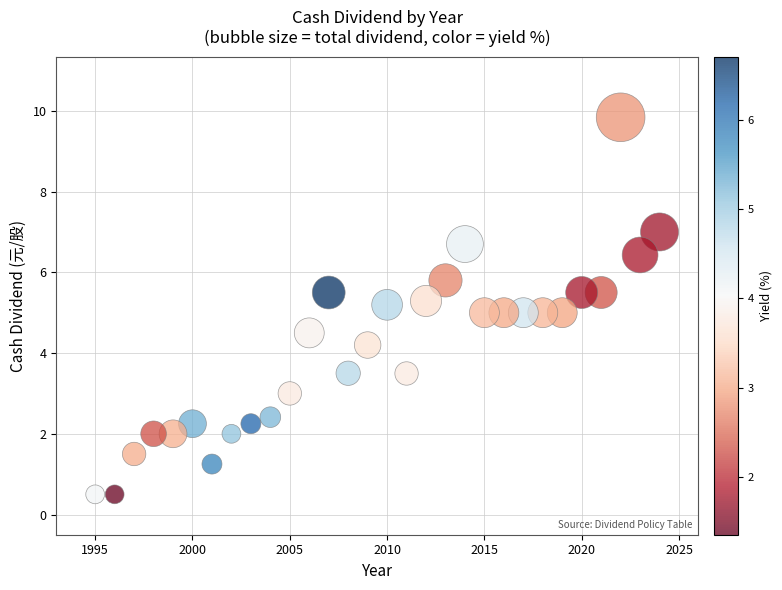

What is the range of X values (max minus min)?

29.0